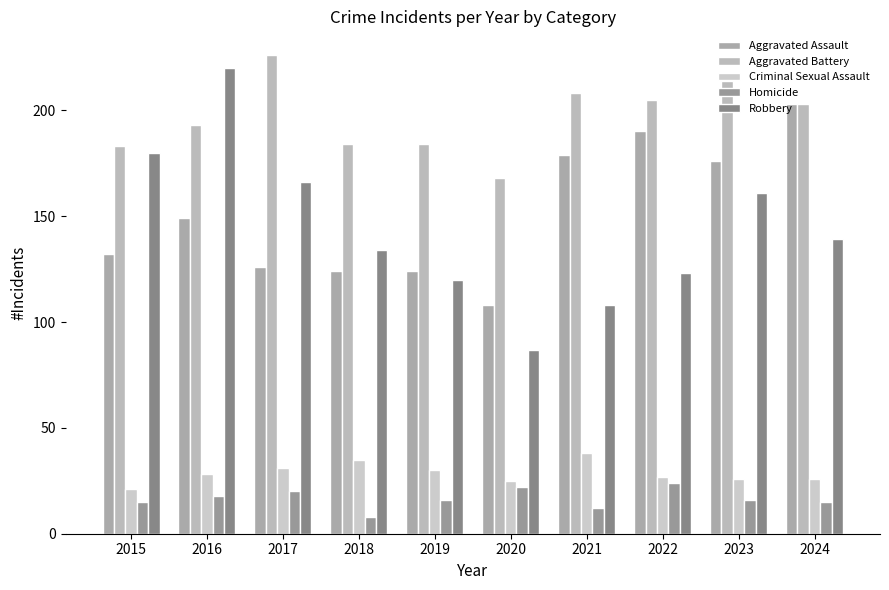

What is the total value across all series at 2022?

569